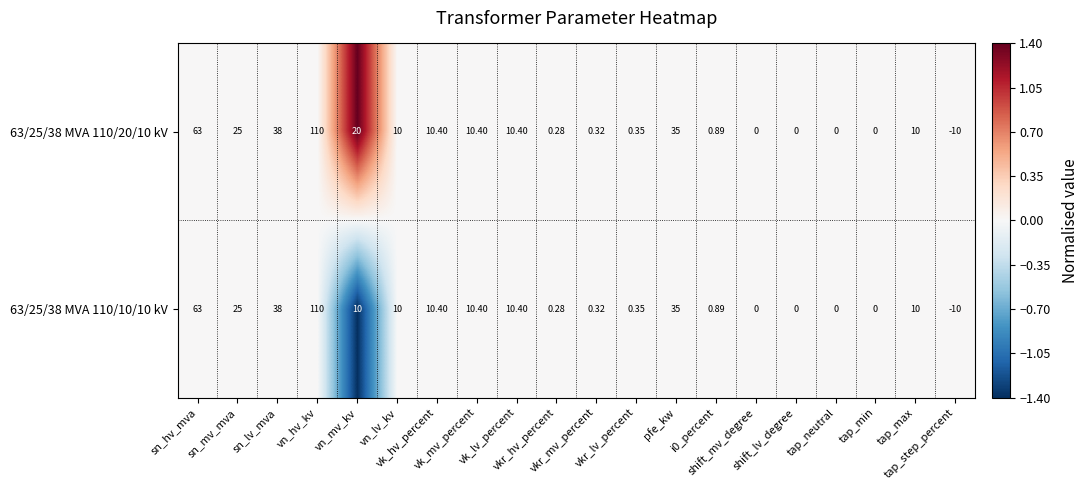

Reading left to right, what are all the values shown in this chart?

63/25/38 MVA 110/20/10 kV: sn_hv_mva=63.0	sn_mv_mva=25.0	sn_lv_mva=38.0	vn_hv_kv=110.0	vn_mv_kv=20.0	vn_lv_kv=10.0	vk_hv_percent=10.4	vk_mv_percent=10.4	vk_lv_percent=10.4	vkr_hv_percent=0.3	vkr_mv_percent=0.3	vkr_lv_percent=0.3	pfe_kw=35.0	i0_percent=0.9	shift_mv_degree=0.0	shift_lv_degree=0.0	tap_neutral=0.0	tap_min=0.0	tap_max=10.0	tap_step_percent=-10.0
63/25/38 MVA 110/10/10 kV: sn_hv_mva=63.0	sn_mv_mva=25.0	sn_lv_mva=38.0	vn_hv_kv=110.0	vn_mv_kv=10.0	vn_lv_kv=10.0	vk_hv_percent=10.4	vk_mv_percent=10.4	vk_lv_percent=10.4	vkr_hv_percent=0.3	vkr_mv_percent=0.3	vkr_lv_percent=0.3	pfe_kw=35.0	i0_percent=0.9	shift_mv_degree=0.0	shift_lv_degree=0.0	tap_neutral=0.0	tap_min=0.0	tap_max=10.0	tap_step_percent=-10.0